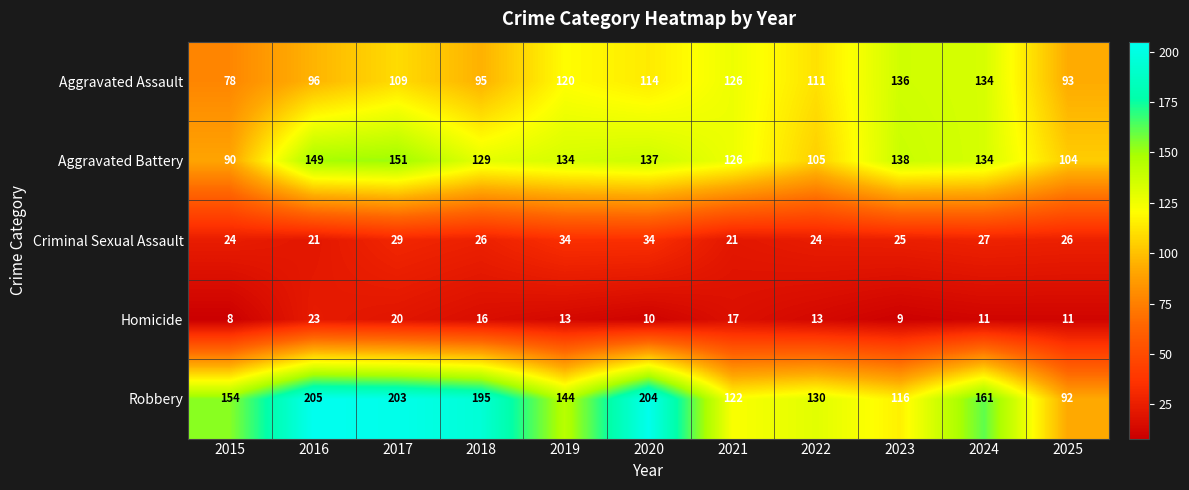

What is the difference between the maximum and minimum values in the Robbery series?

113